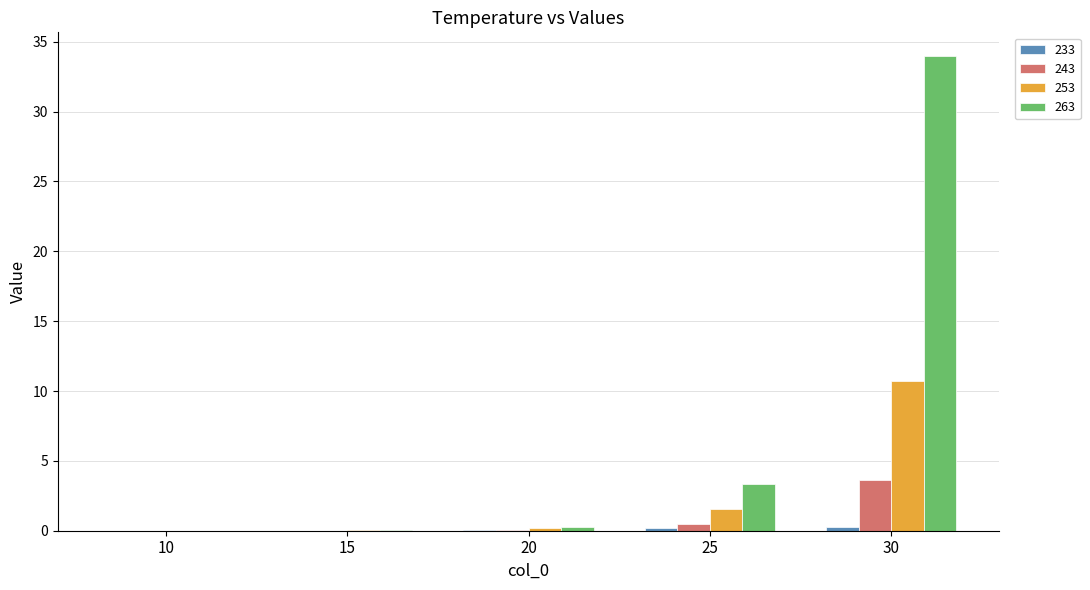

Which series has the largest total across all categories?

263